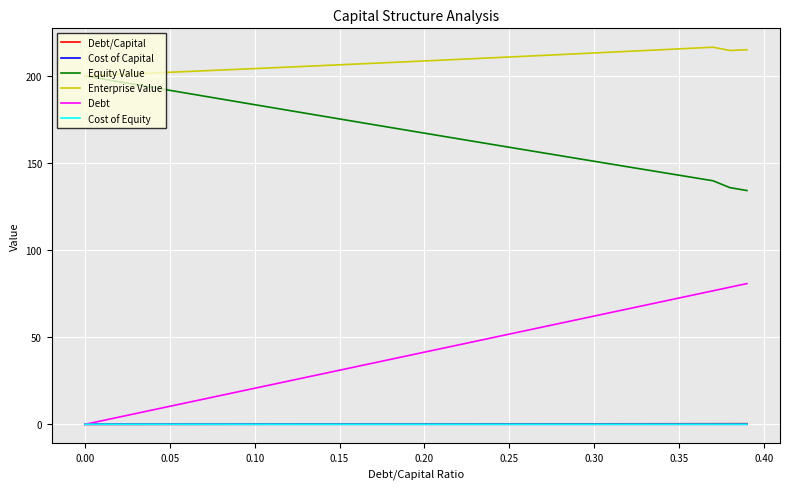

What is the highest value of the Enterprise Value series?

216.7